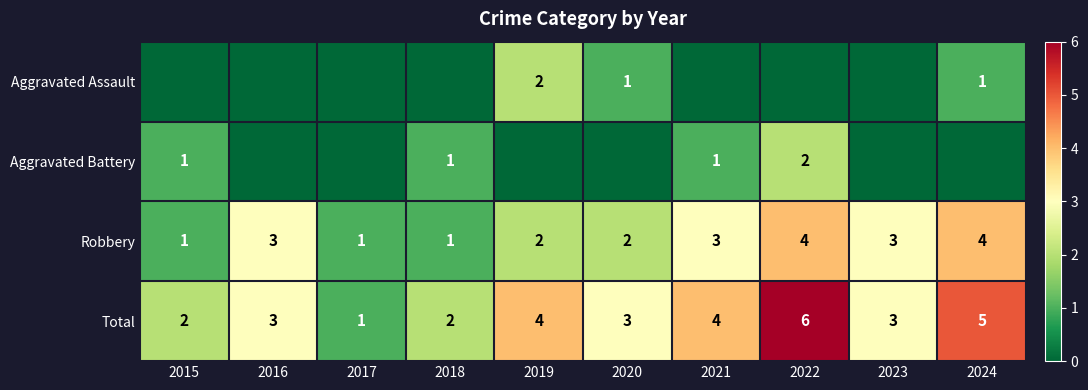

The Robbery series shows 2 at 2019. True or false?

True